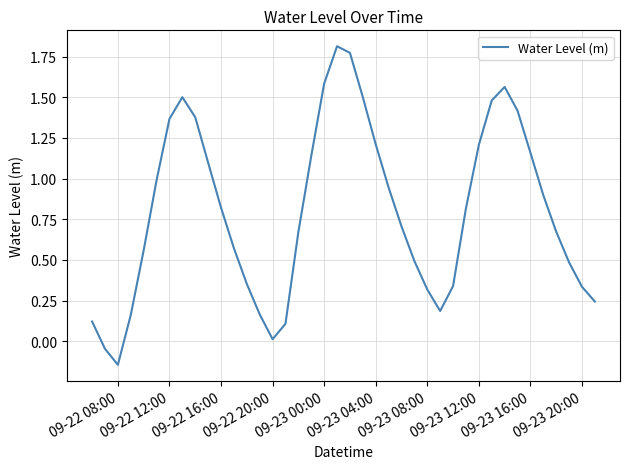

What is the difference between the maximum and minimum values?

2.0